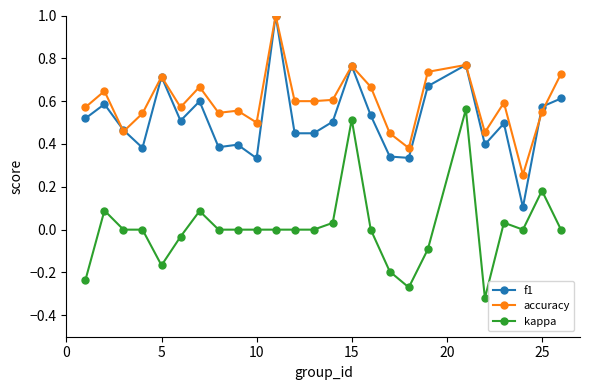

True or false: f1 and kappa intersect in this chart.

False